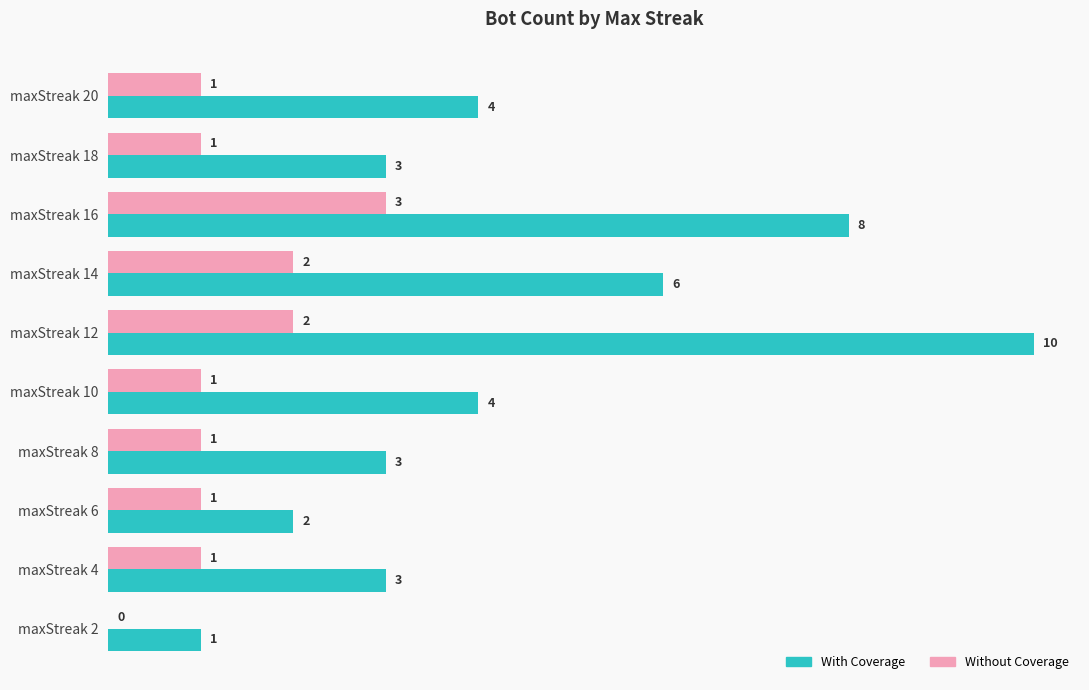

Between maxStreak 16 and maxStreak 6, which series saw the biggest shift?

With Coverage